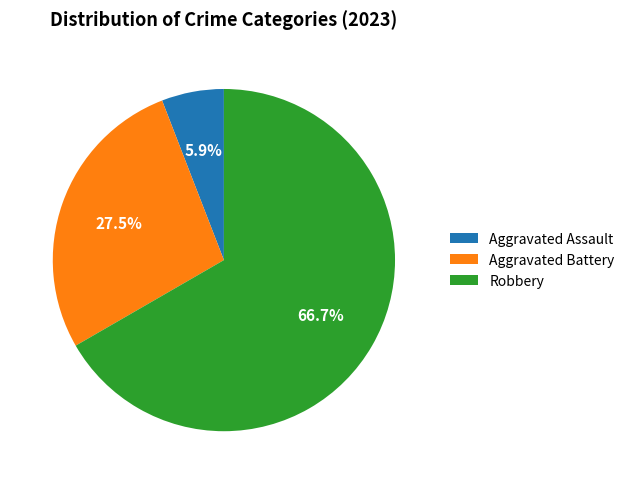

What is the total percentage of Aggravated Assault and Robbery?

72.5%